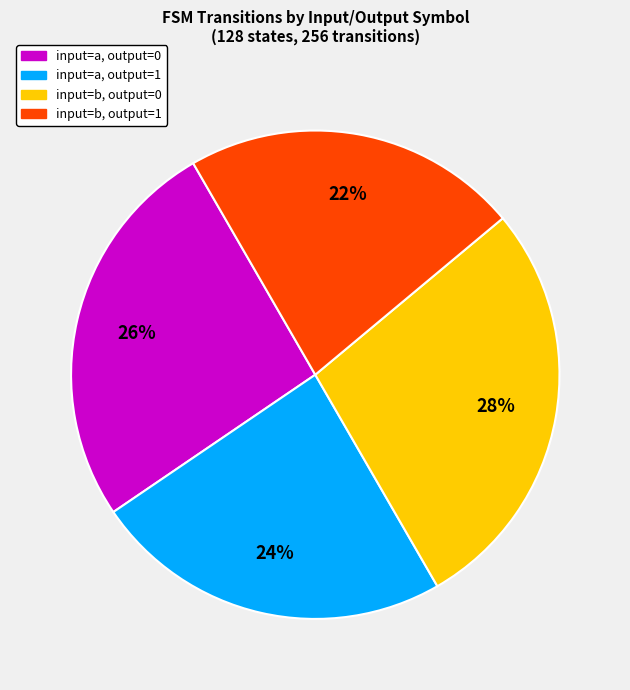

To the nearest percent, what is the difference between the input=b, output=1 and input=a, output=1 slice percentages?

2%